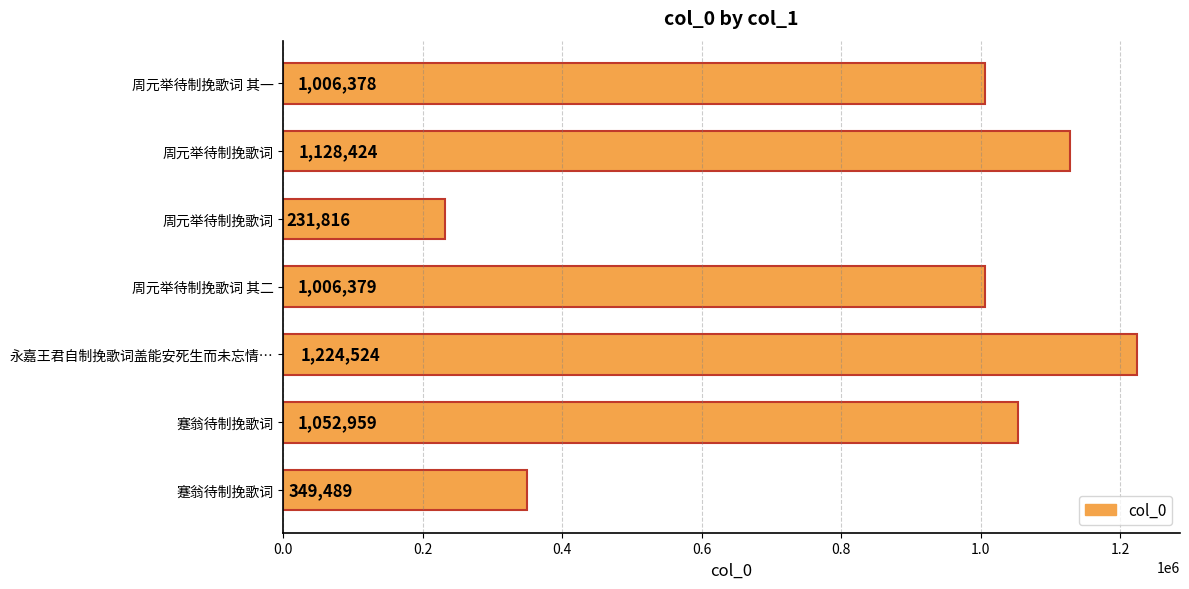

How many distinct data groups are displayed?

1